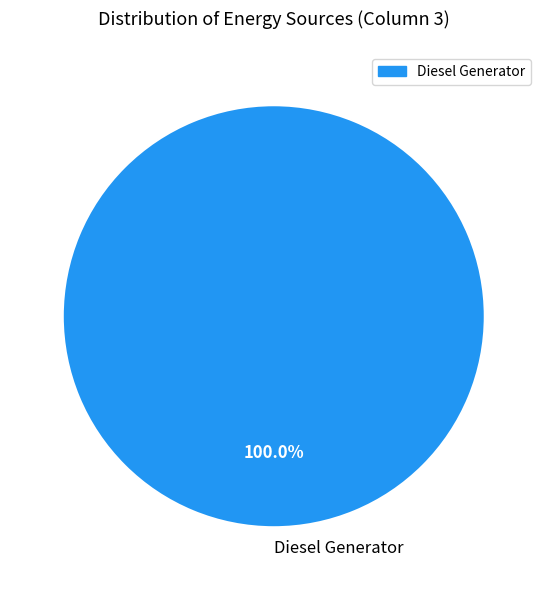

To the nearest percent, what percentage of the pie is Diesel Generator?

100%